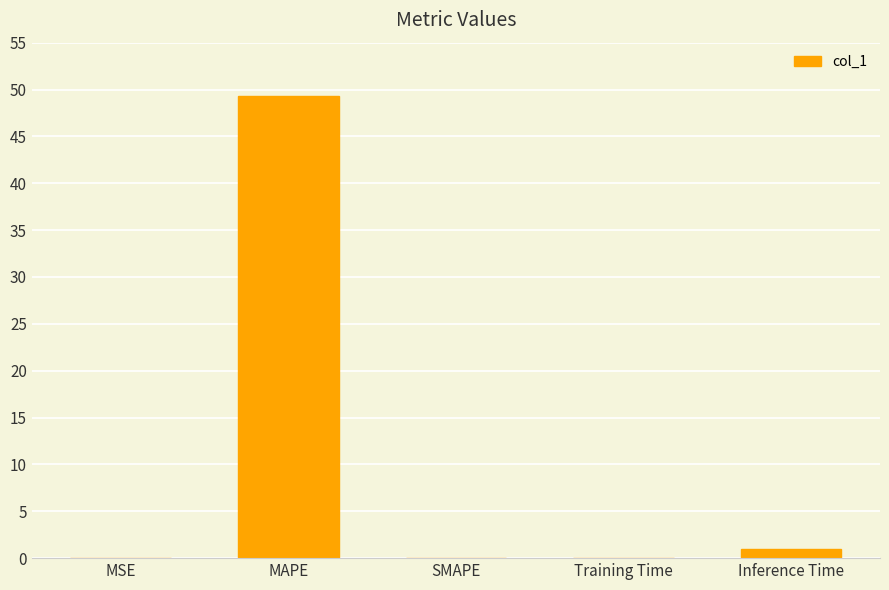

Which label corresponds to the largest value in the chart?

MAPE